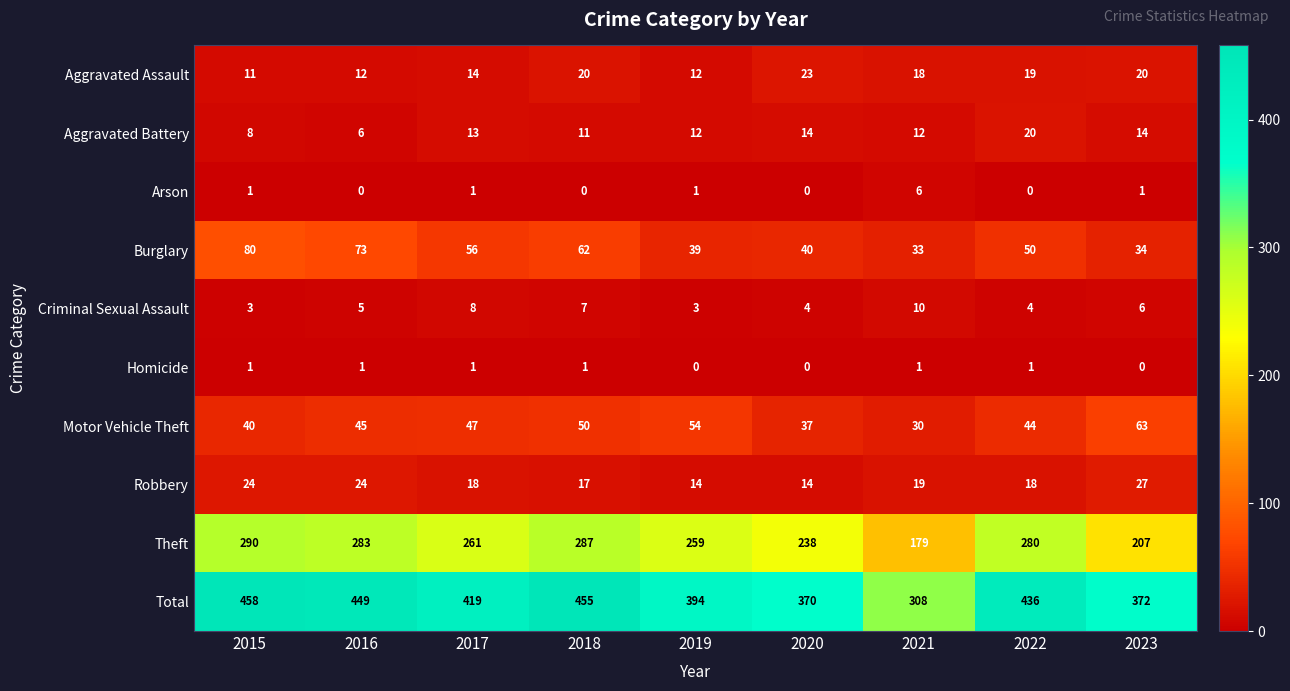

Which label corresponds to the largest value in the chart?

2015